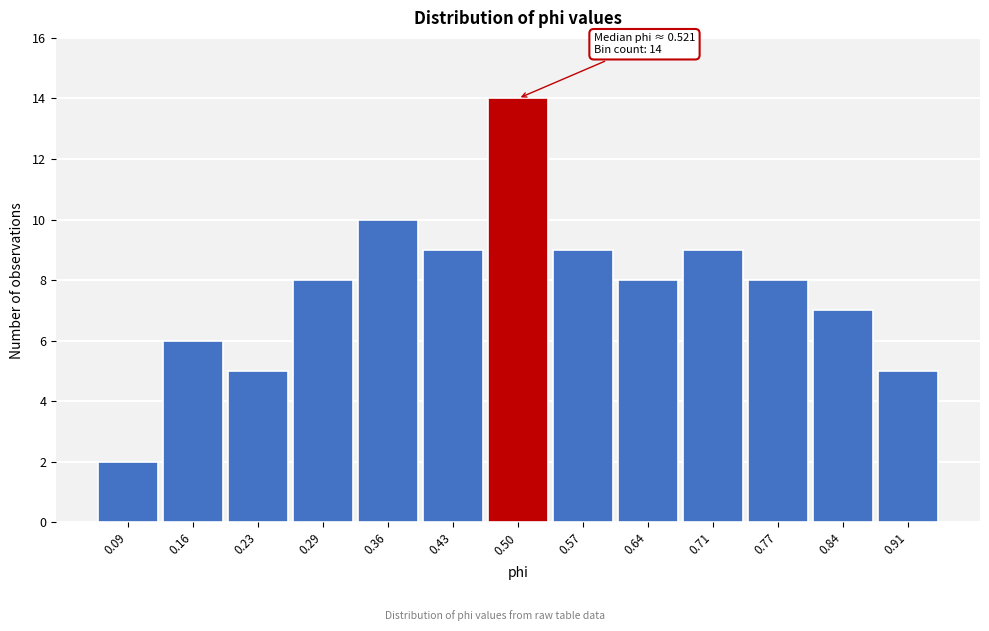

Over which range of the x-axis is the bar tallest?

0.47 to 0.53